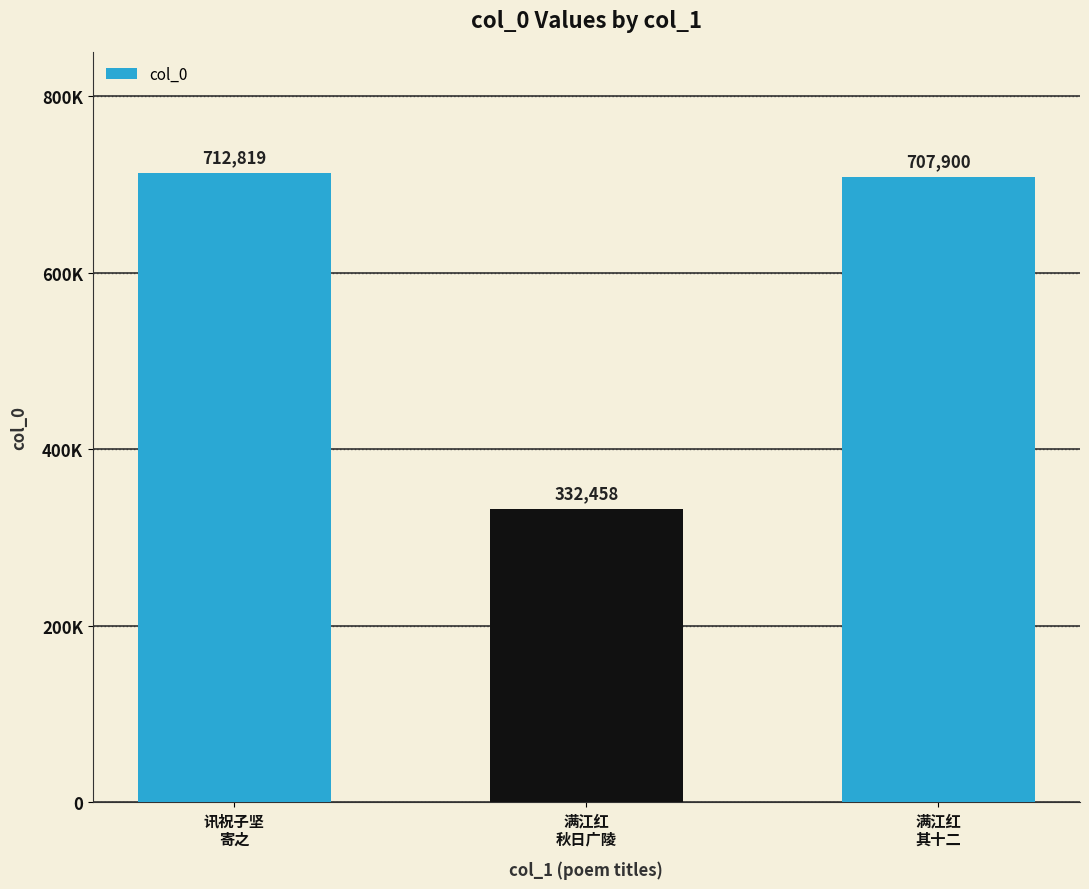

What is the label of the 3rd bar from the left?

满江红
其十二